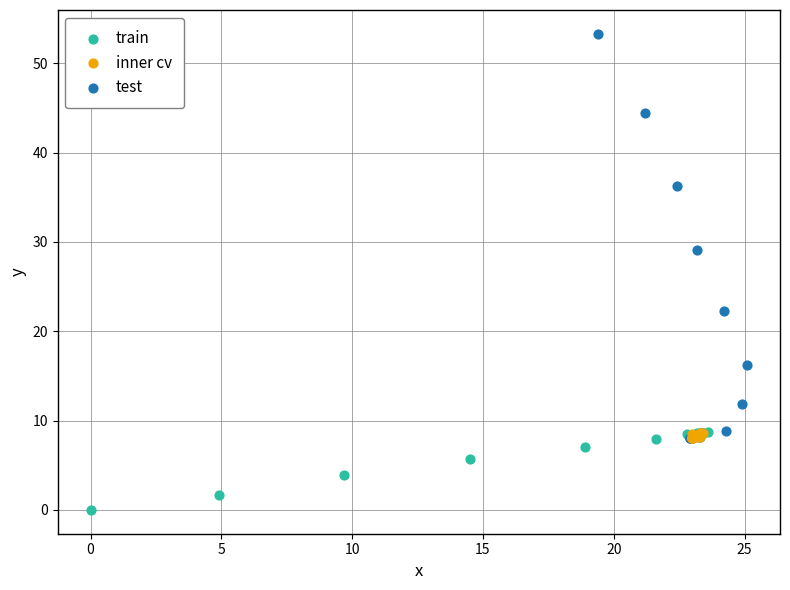

Which series has the widest spread of Y values?

test